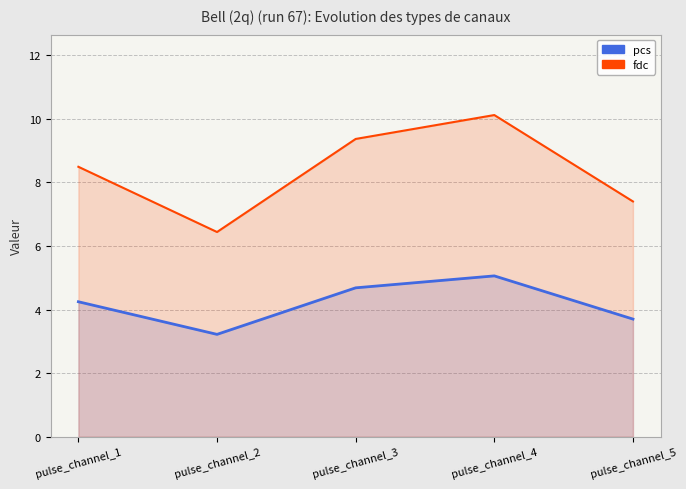

Reading left to right, list all the values displayed in this chart.

pcs: pulse_channel_1=4.2	pulse_channel_2=3.2	pulse_channel_3=4.7	pulse_channel_4=5.1	pulse_channel_5=3.7
fdc: pulse_channel_1=8.5	pulse_channel_2=6.4	pulse_channel_3=9.4	pulse_channel_4=10.1	pulse_channel_5=7.4